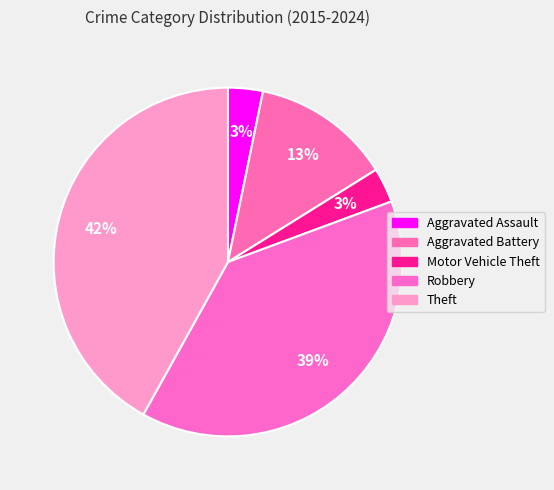

Is there a majority slice in this chart?

No